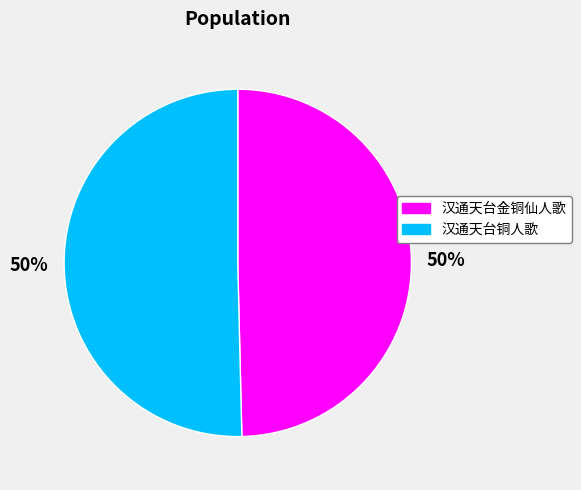

What is the ratio of the value at 汉通天台金铜仙人歌 to the value at 汉通天台铜人歌?

1.0